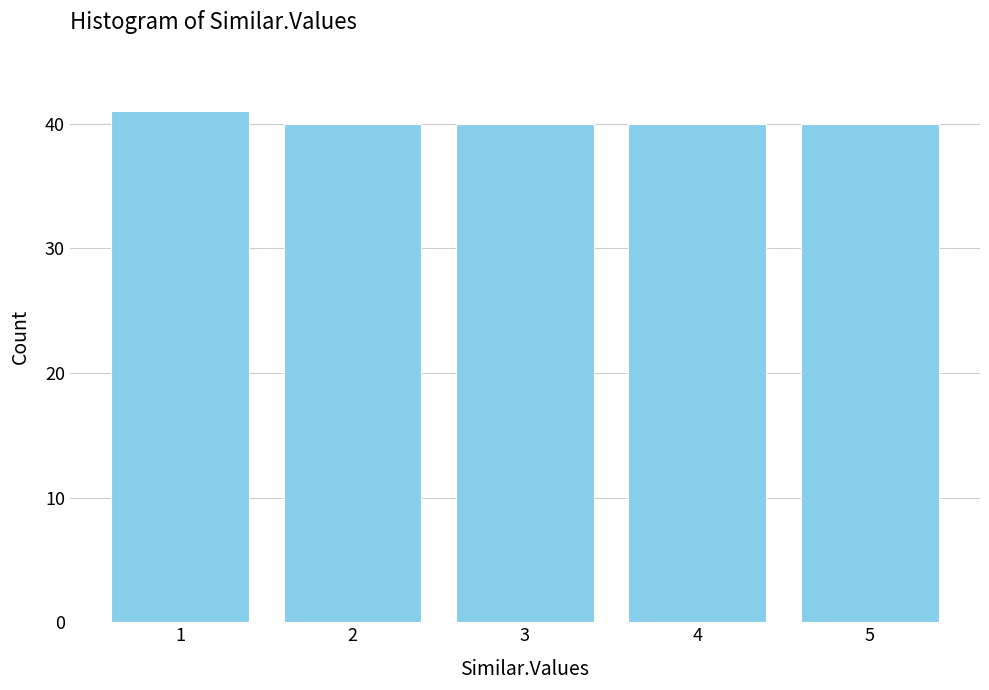

Reading left to right, transcribe this chart: for each bar, give the range it covers on the x-axis and its height. The values are not printed on the chart, so give them approximately, as read against the axis.

0.5 to 1.5: 41
1.5 to 2.5: 40
2.5 to 3.5: 40
3.5 to 4.5: 40
4.5 to 5.5: 40